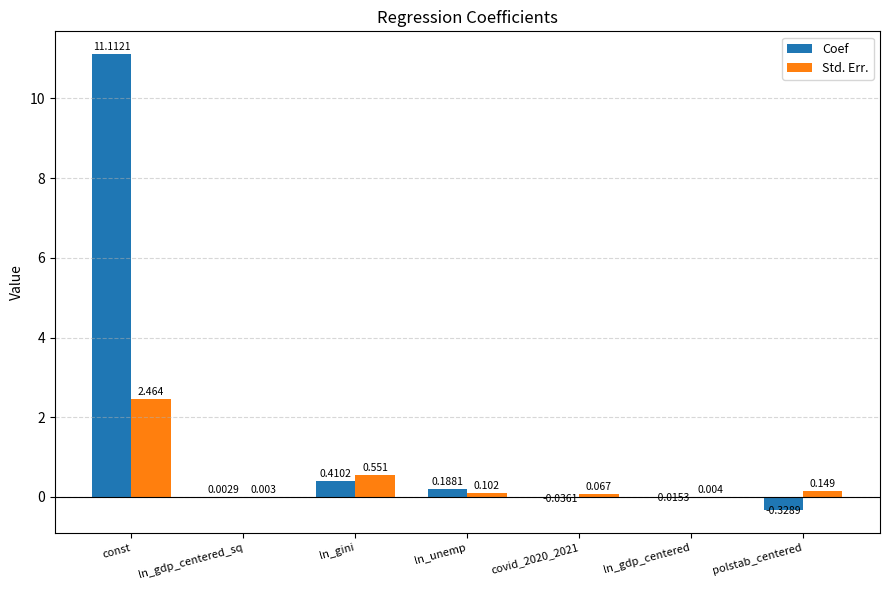

What is the maximum value shown in the chart?

11.1